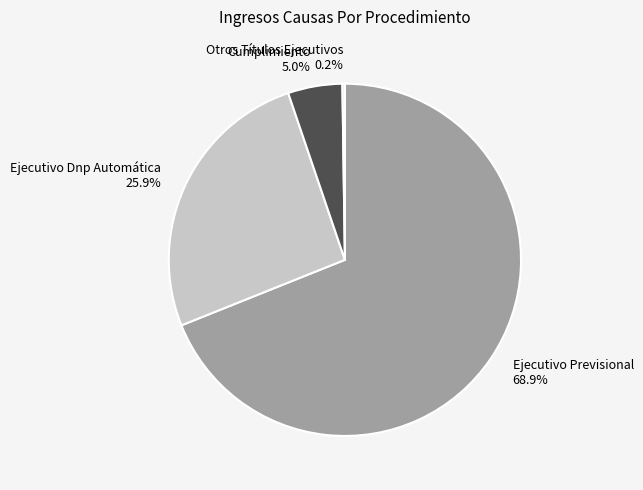

Approximately how many times larger is the value at Ejecutivo Dnp Automática compared to Ejecutivo Previsional?

0.4